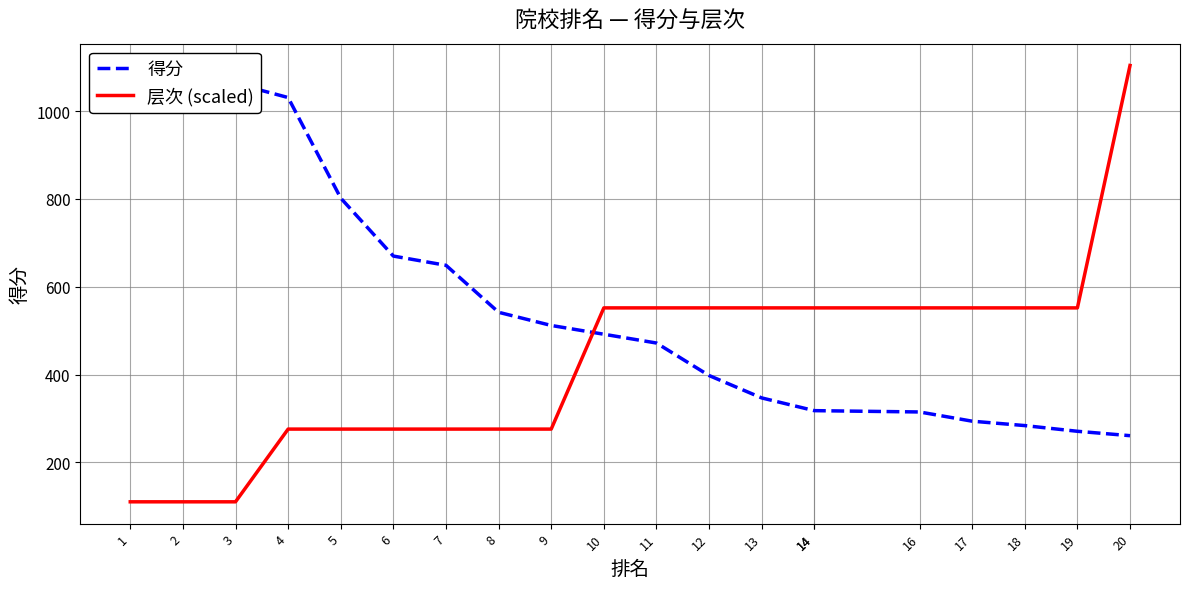

At how many categories does at least one series exceed 233?

20